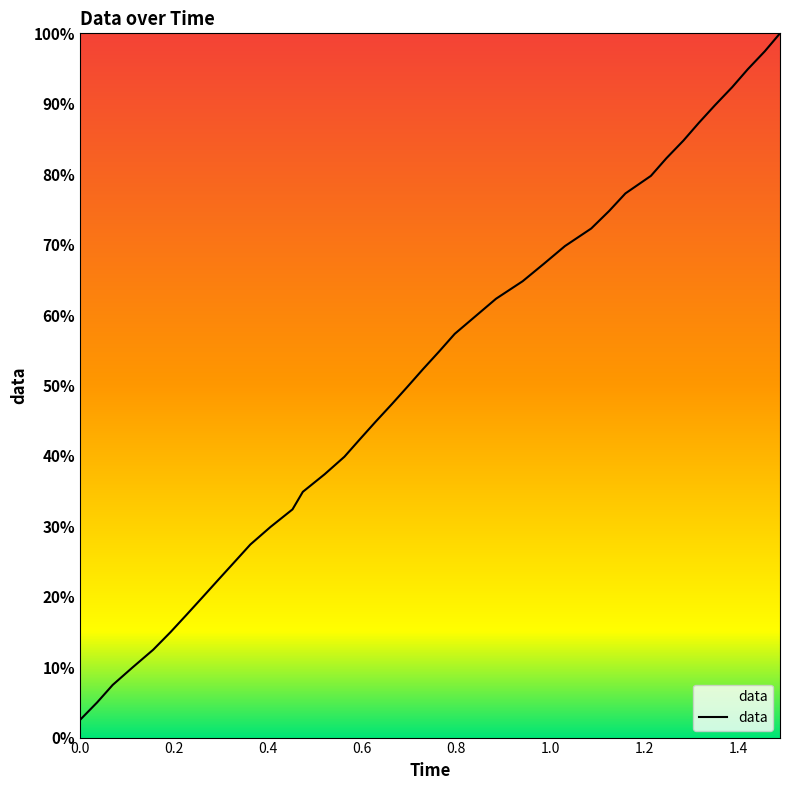

What is the difference between the maximum and minimum values?

97.5